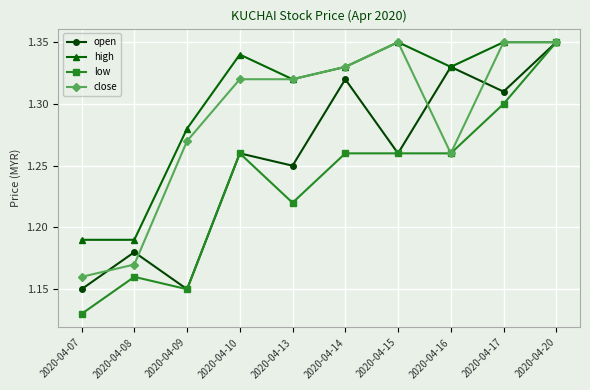

Is the value of close at 2020-04-08 greater than the value of high at 2020-04-17?

No